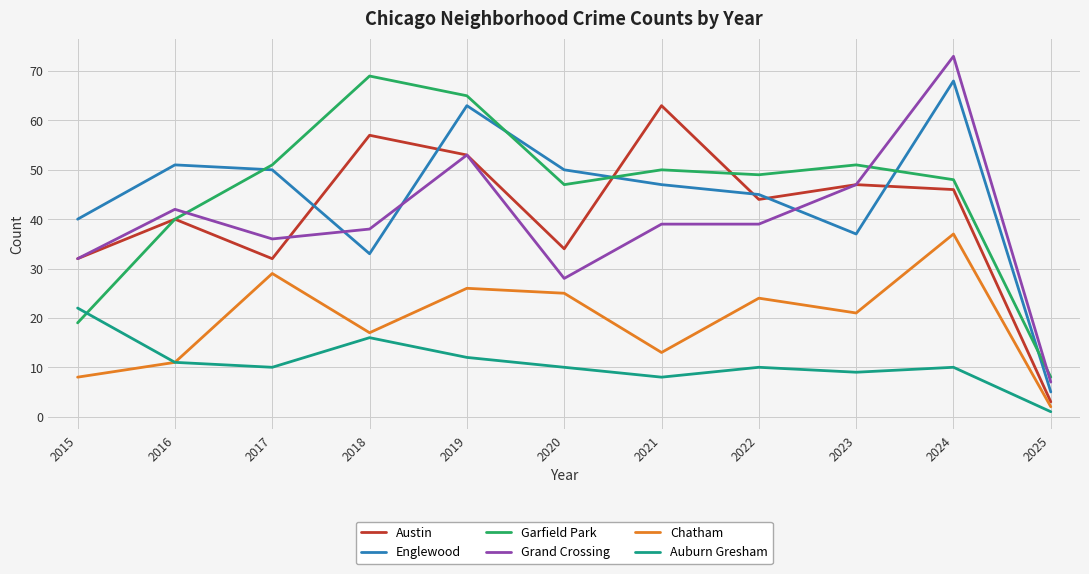

Reading left to right, list all the values displayed in this chart.

Austin: 2015=32	2016=40	2017=32	2018=57	2019=53	2020=34	2021=63	2022=44	2023=47	2024=46	2025=3
Englewood: 2015=40	2016=51	2017=50	2018=33	2019=63	2020=50	2021=47	2022=45	2023=37	2024=68	2025=5
Garfield Park: 2015=19	2016=40	2017=51	2018=69	2019=65	2020=47	2021=50	2022=49	2023=51	2024=48	2025=8
Grand Crossing: 2015=32	2016=42	2017=36	2018=38	2019=53	2020=28	2021=39	2022=39	2023=47	2024=73	2025=7
Chatham: 2015=8	2016=11	2017=29	2018=17	2019=26	2020=25	2021=13	2022=24	2023=21	2024=37	2025=2
Auburn Gresham: 2015=22	2016=11	2017=10	2018=16	2019=12	2020=10	2021=8	2022=10	2023=9	2024=10	2025=1